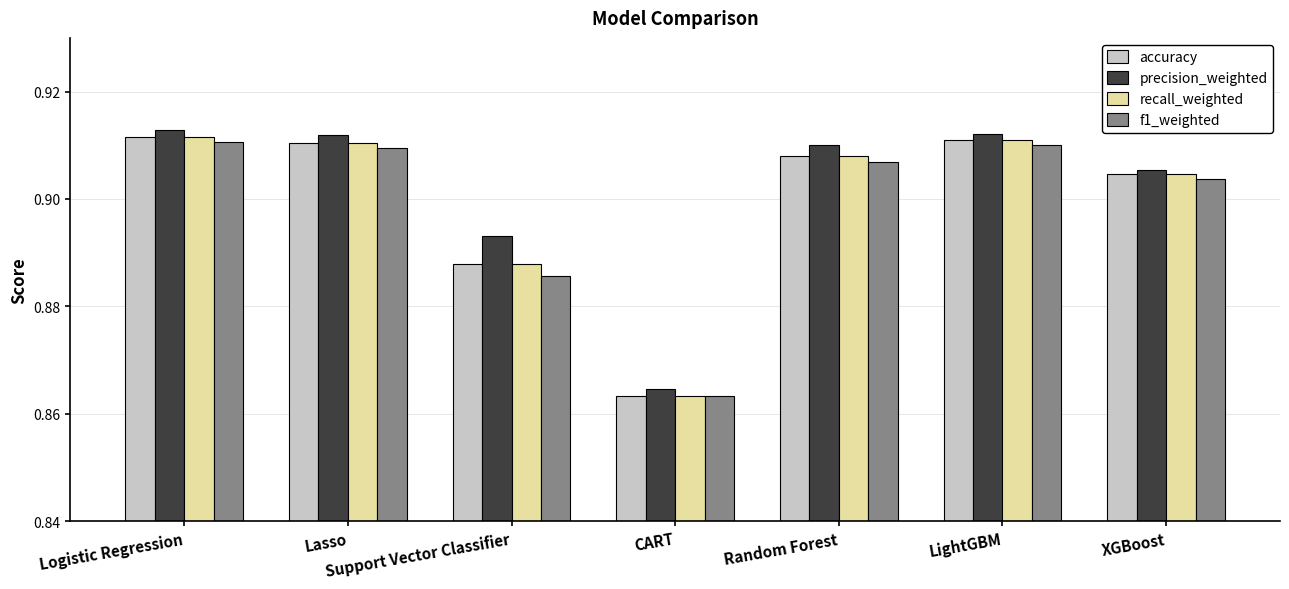

How many data points does each series have?

7